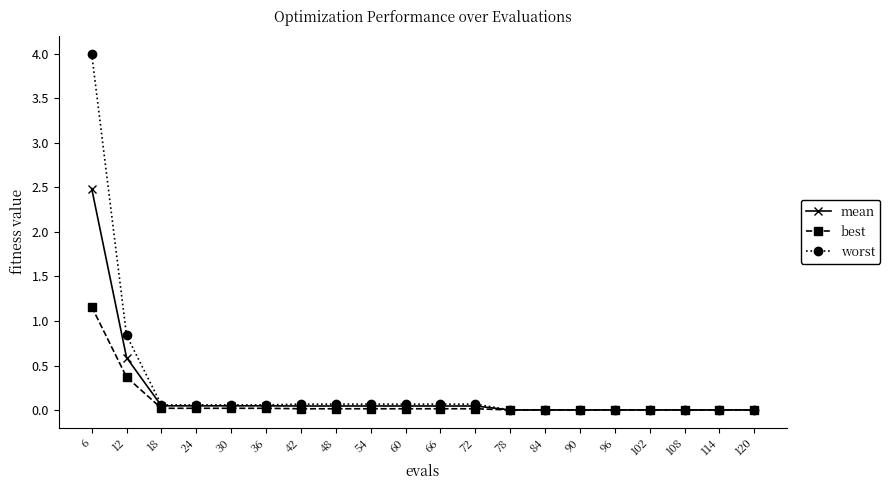

Which series has the largest total across all categories?

worst